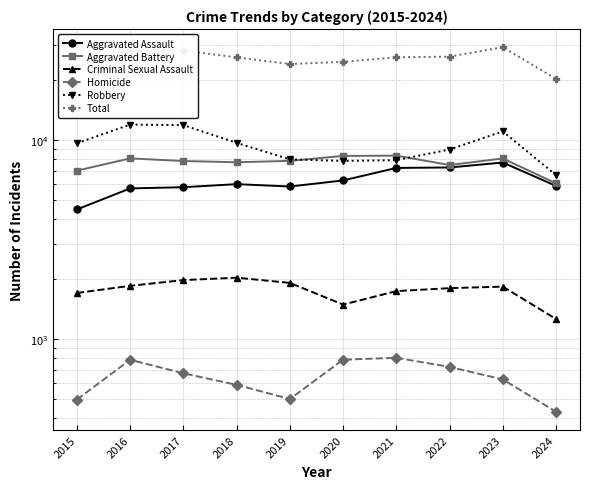

True or false: Total and Aggravated Battery intersect in this chart.

False